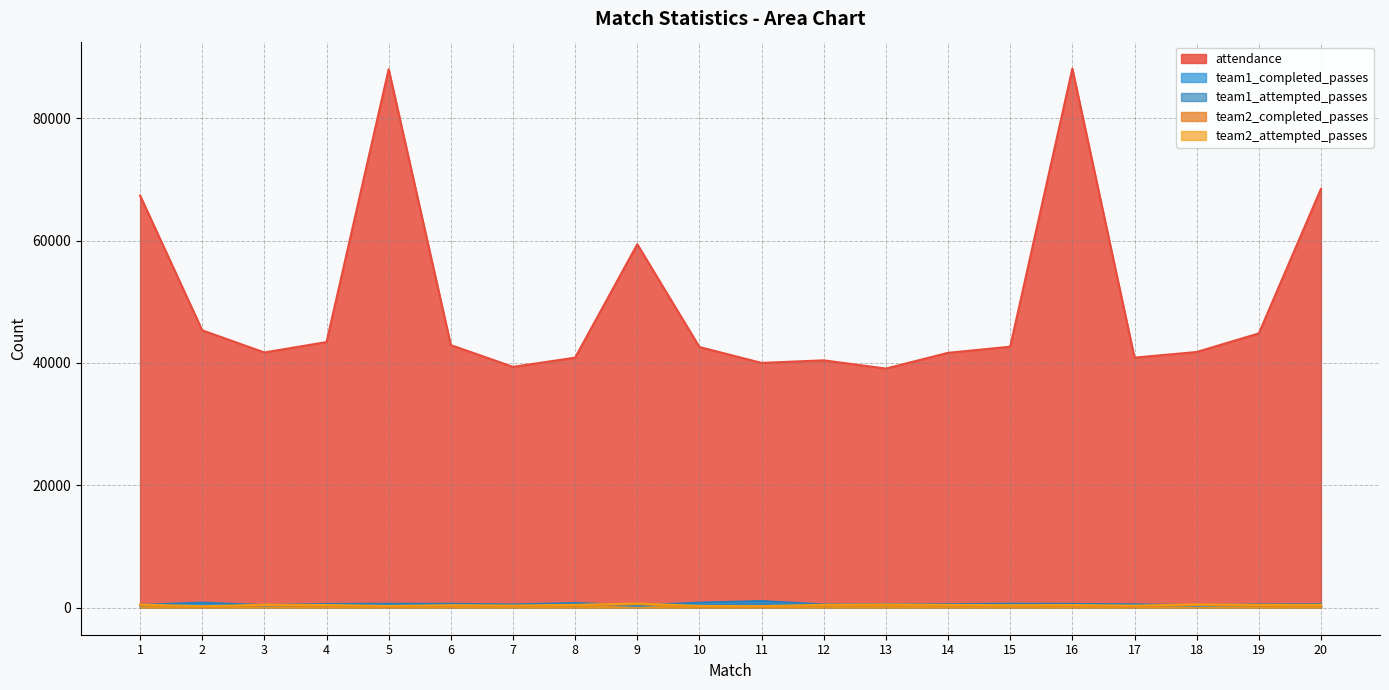

What is the approximate value of team2_completed_passes at 14?

350